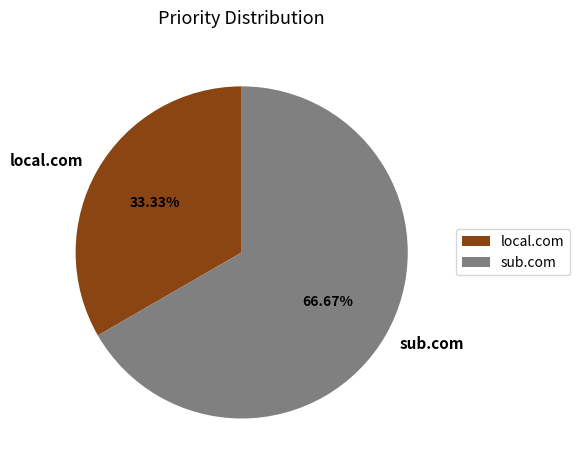

How many segments does this pie chart have?

2